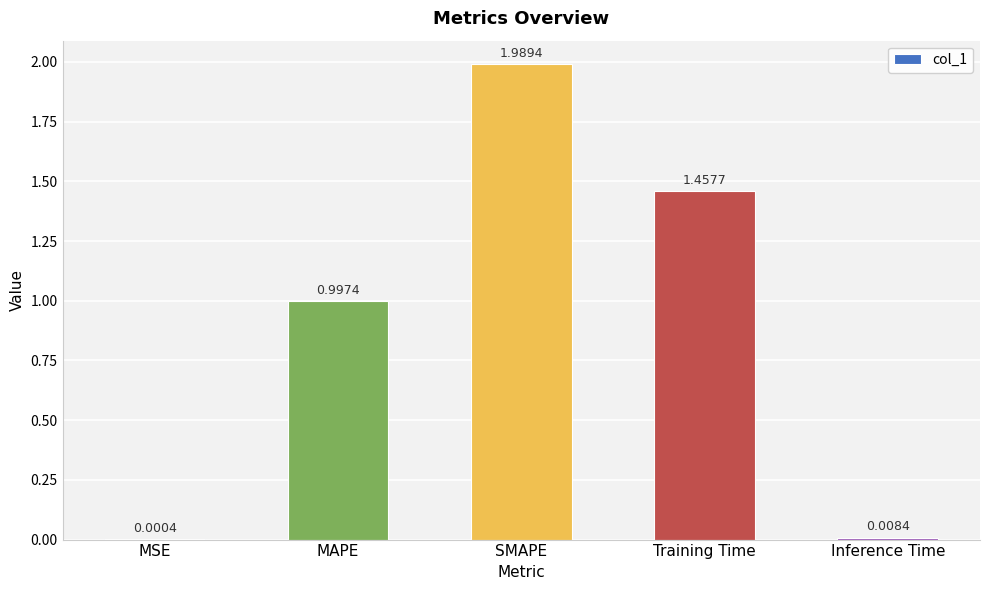

What is the sum of all values?

4.5